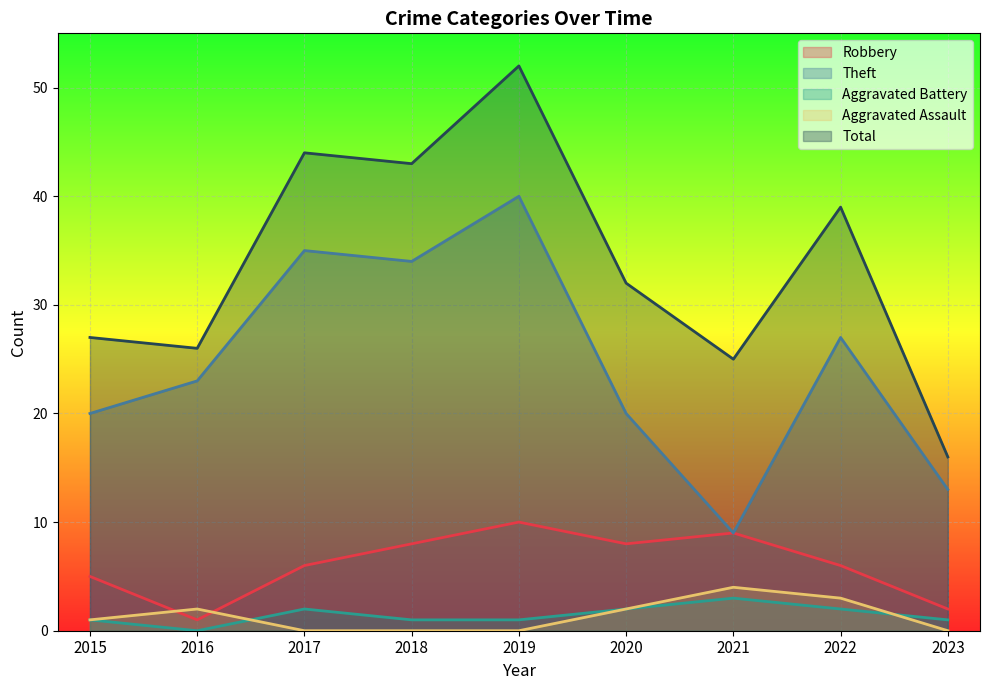

How many distinct data groups are displayed?

5